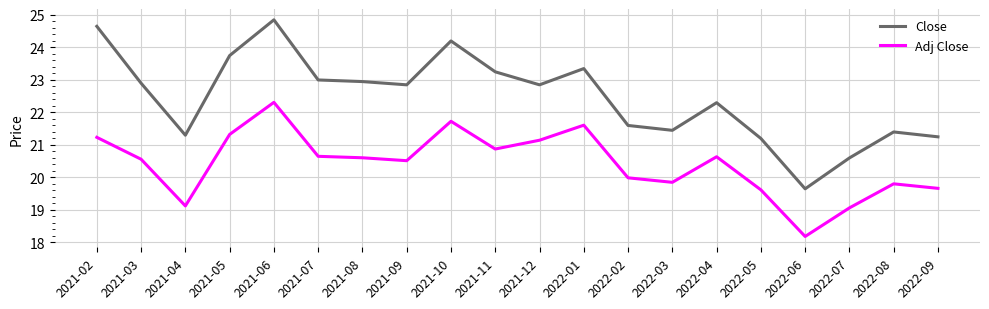

Between 2021-09 and 2021-11, which series saw the biggest shift?

Close